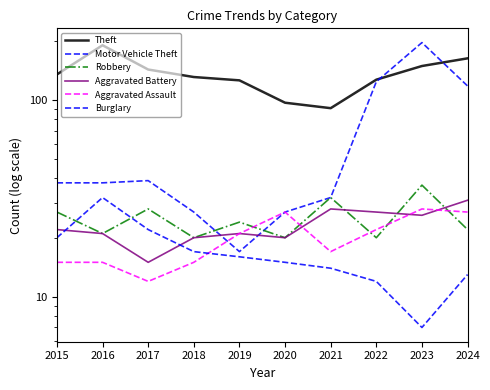

In Robbery, how many points are lower than both neighbors (excluding endpoints)?

4